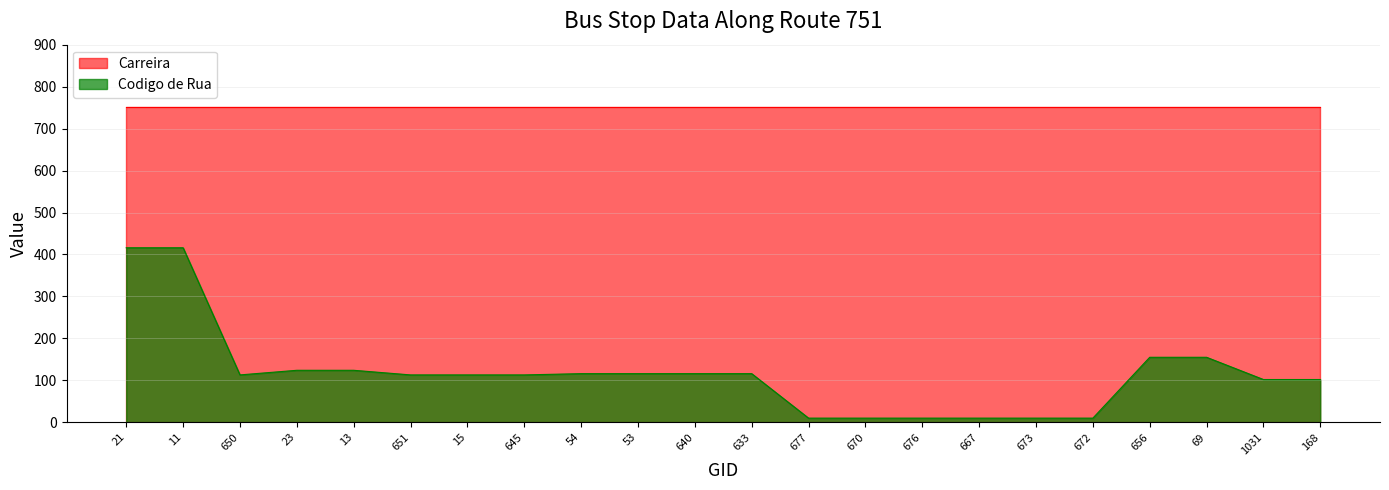

Which series has the largest range (max minus min)?

Codigo de Rua